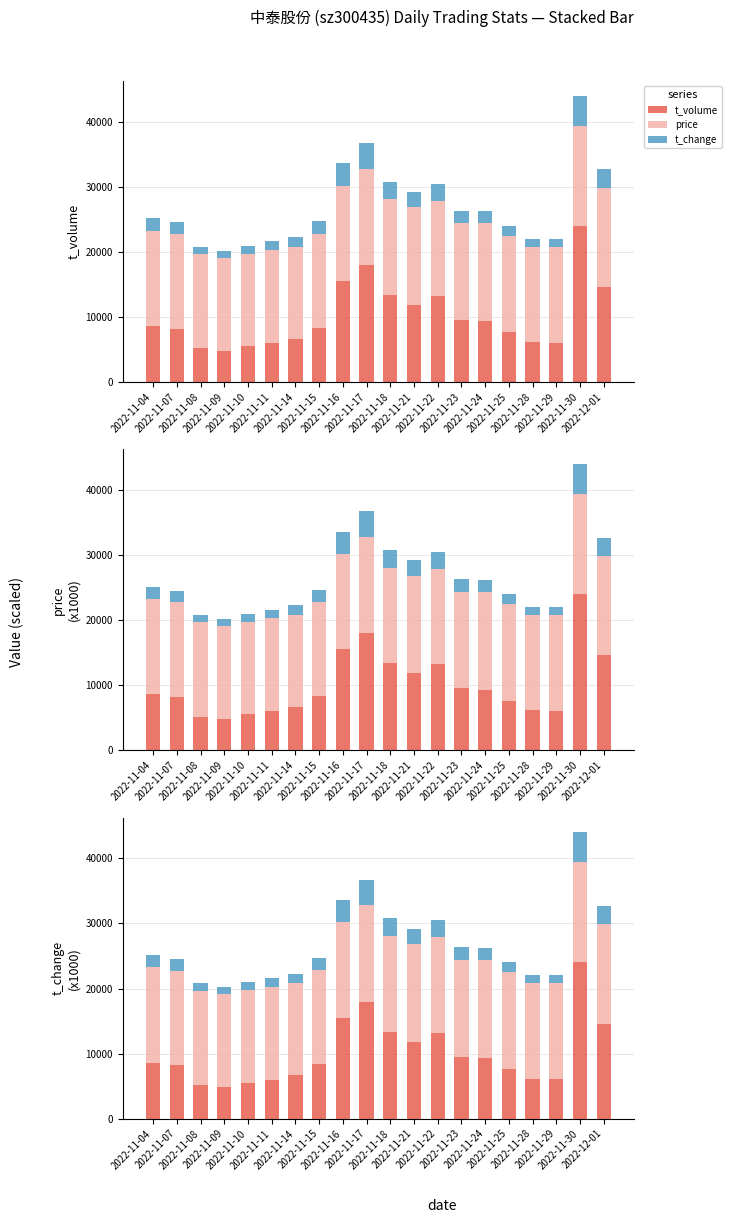

What is the sum of the t_change values at 2022-11-28 and 2022-11-25?

2780